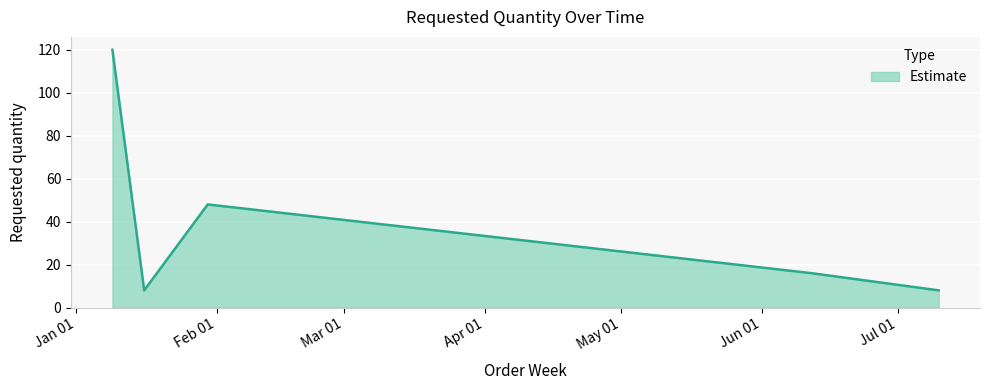

How many lines are shown in the chart?

1